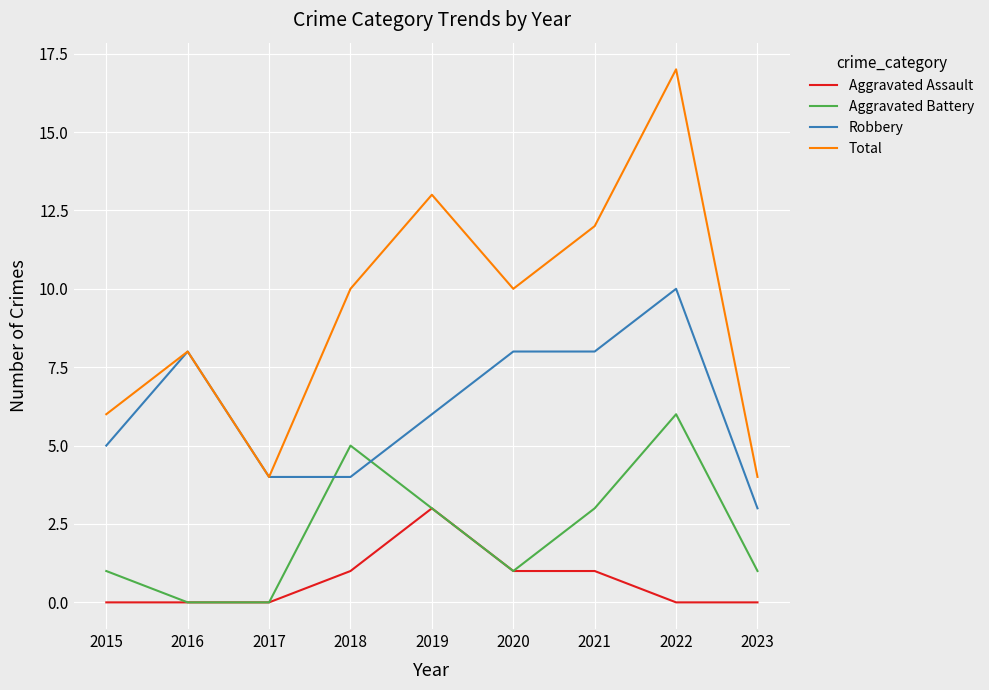

True or false: Aggravated Assault has more than 0 interior local peaks.

True